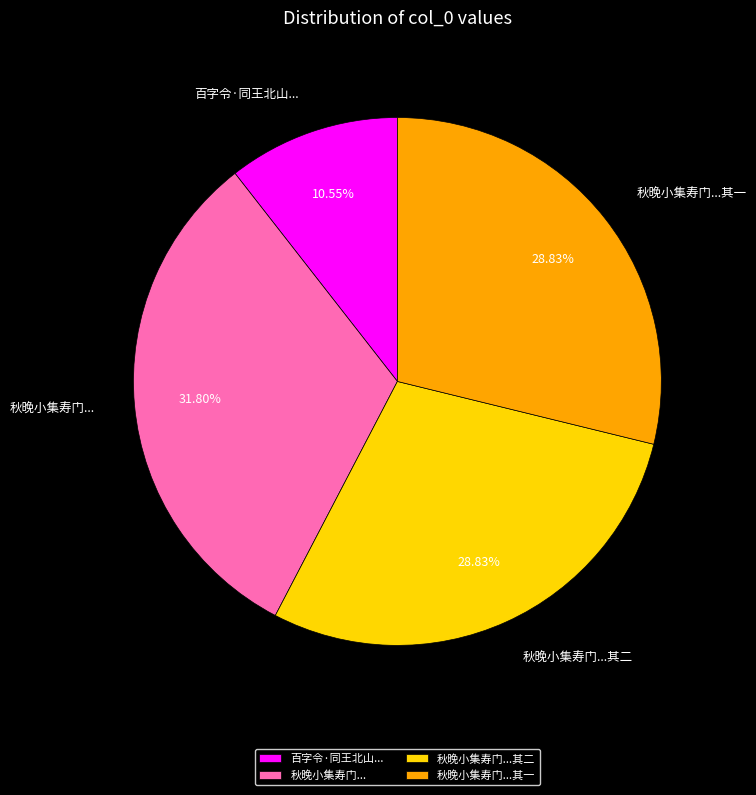

Is there a majority slice in this chart?

No